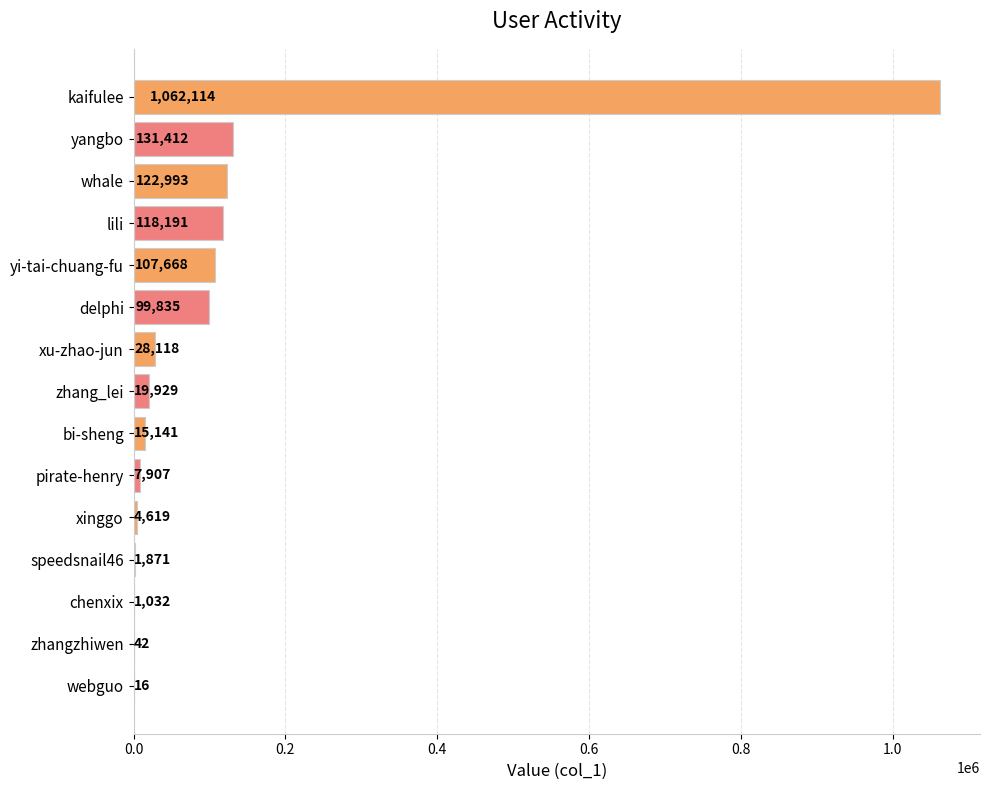

What is the sum of the values at yi-tai-chuang-fu and lili?

225859